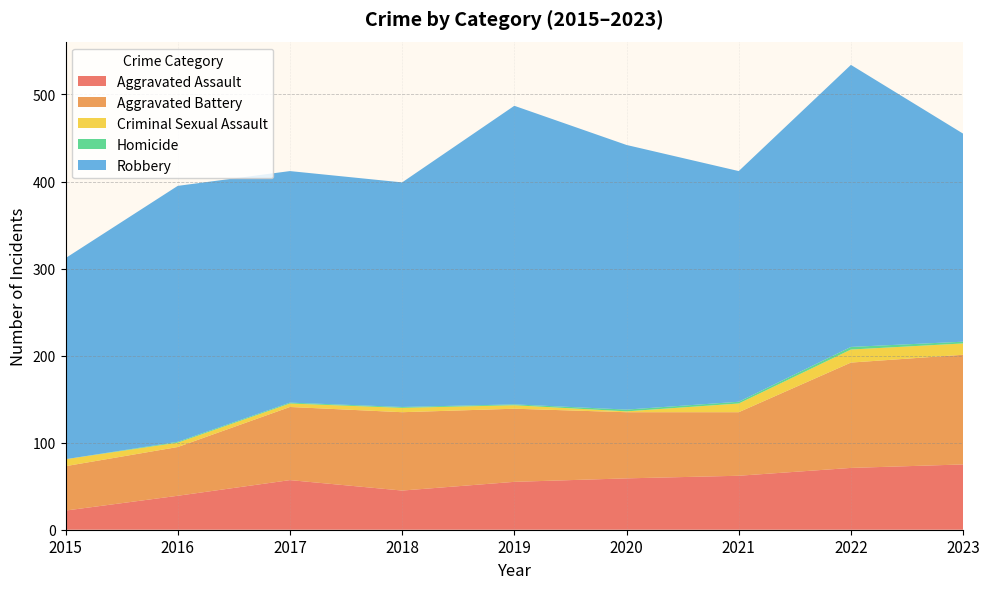

Reading right to left, transcribe all the data shown in this chart.

Aggravated Assault: 2023=75	2022=71	2021=62	2020=59	2019=55	2018=45	2017=57	2016=39	2015=22
Aggravated Battery: 2023=126	2022=121	2021=73	2020=76	2019=84	2018=90	2017=84	2016=56	2015=51
Criminal Sexual Assault: 2023=13	2022=15	2021=10	2020=1	2019=4	2018=5	2017=4	2016=5	2015=8
Homicide: 2023=2	2022=3	2021=2	2020=2	2019=1	2018=1	2017=1	2016=1	2015=0
Robbery: 2023=239	2022=324	2021=265	2020=304	2019=343	2018=258	2017=266	2016=294	2015=231